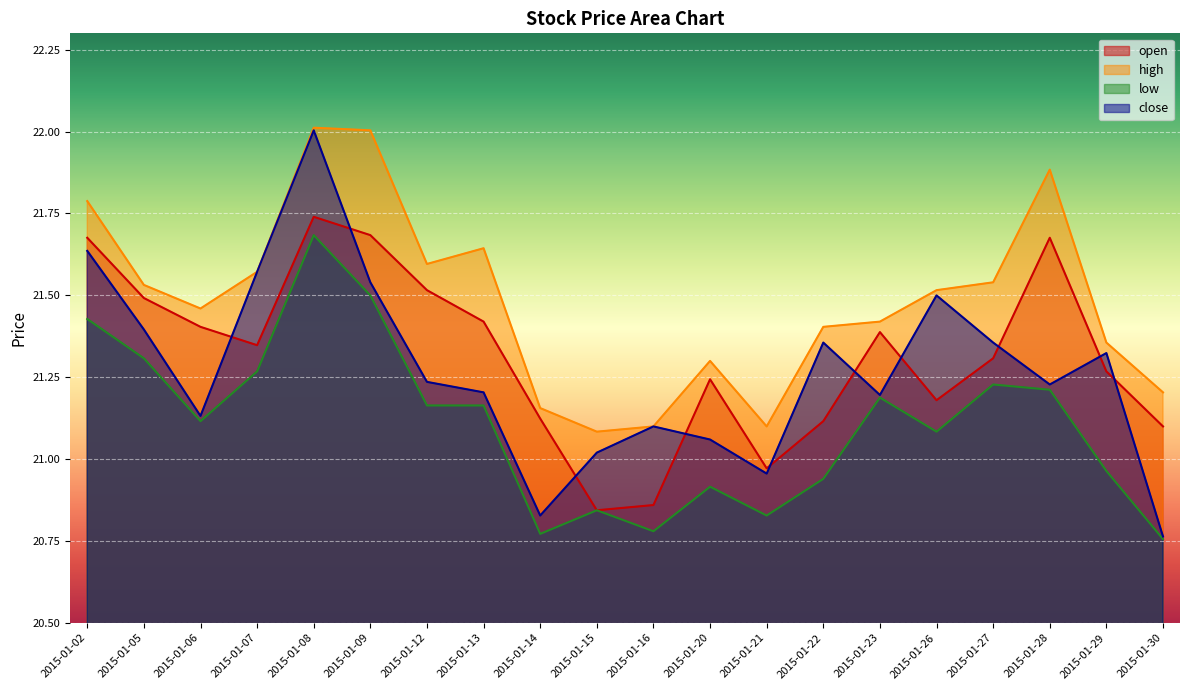

What is the difference between the highest and lowest values at 2015-01-13?

0.5